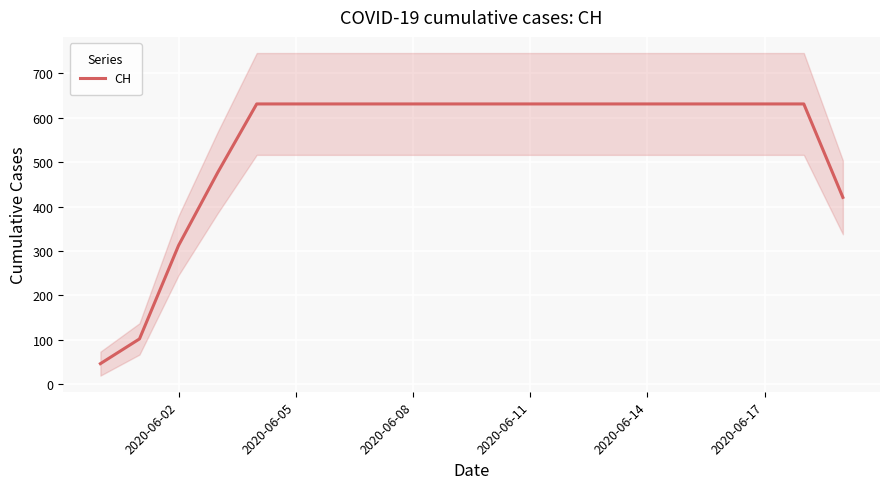

The value of CH at 2020-06-11 is 1089.7. True or false?

False